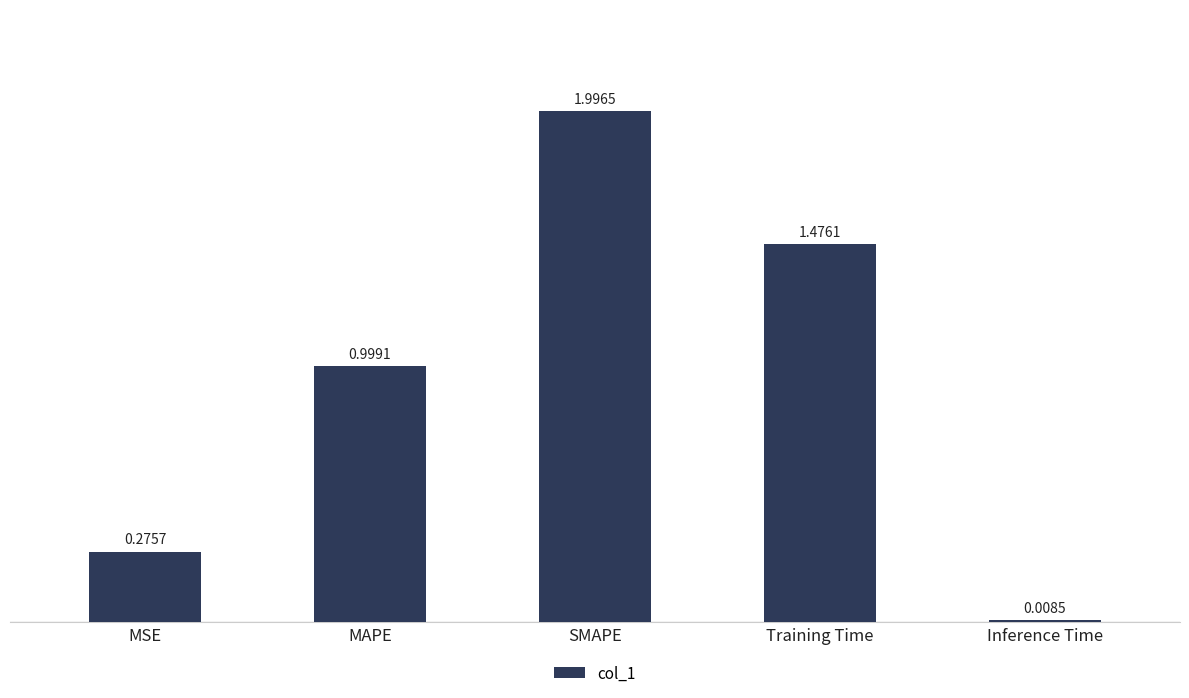

List the labels in order of value, largest first.

SMAPE, Training Time, MAPE, MSE, Inference Time